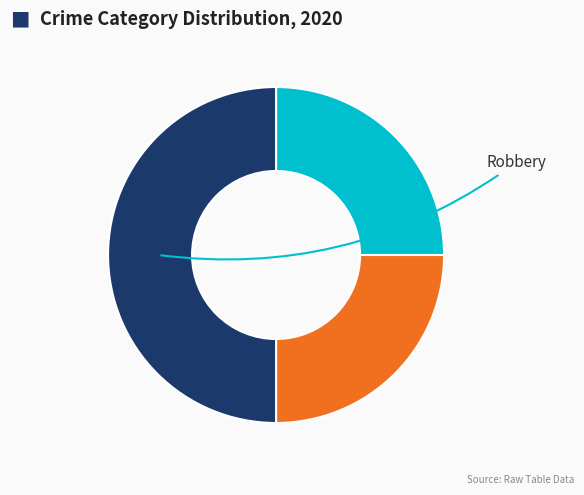

How many slices are in this pie chart?

3